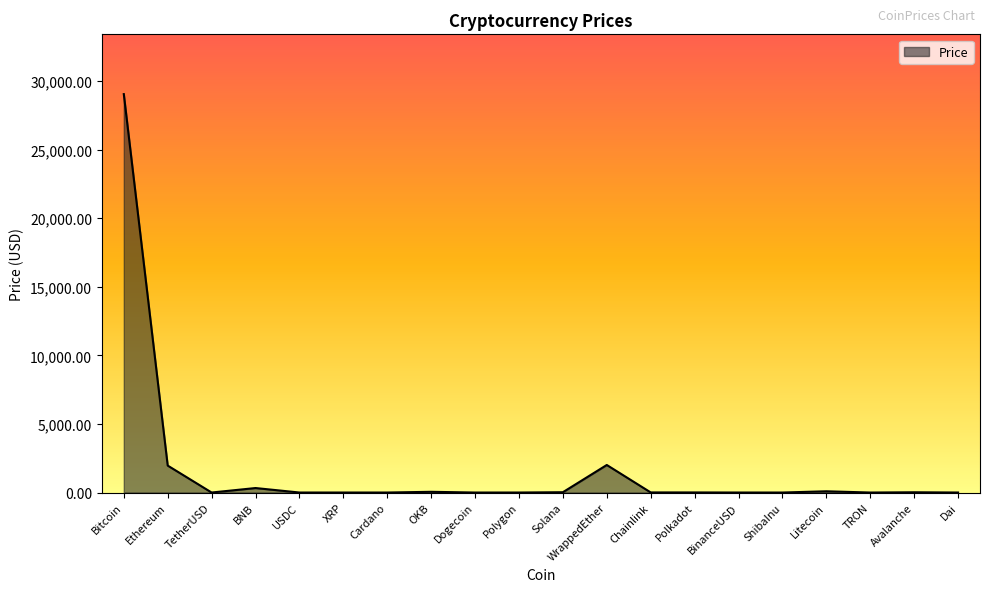

What is the sum of the values at Solana and Litecoin?

114.1